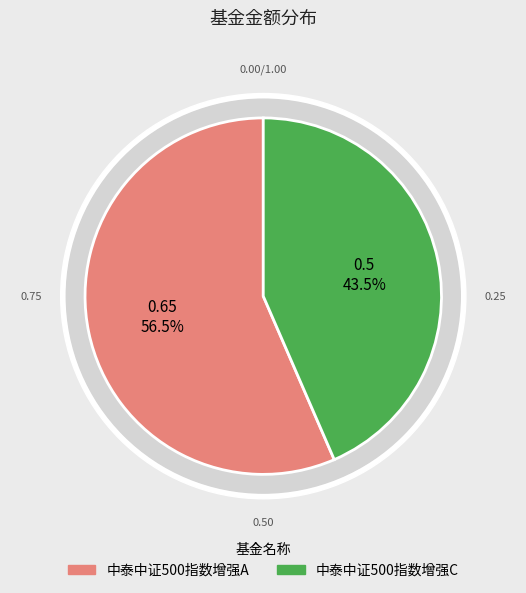

The 中泰中证500指数增强A slice represents 57% of the pie. True or false?

True